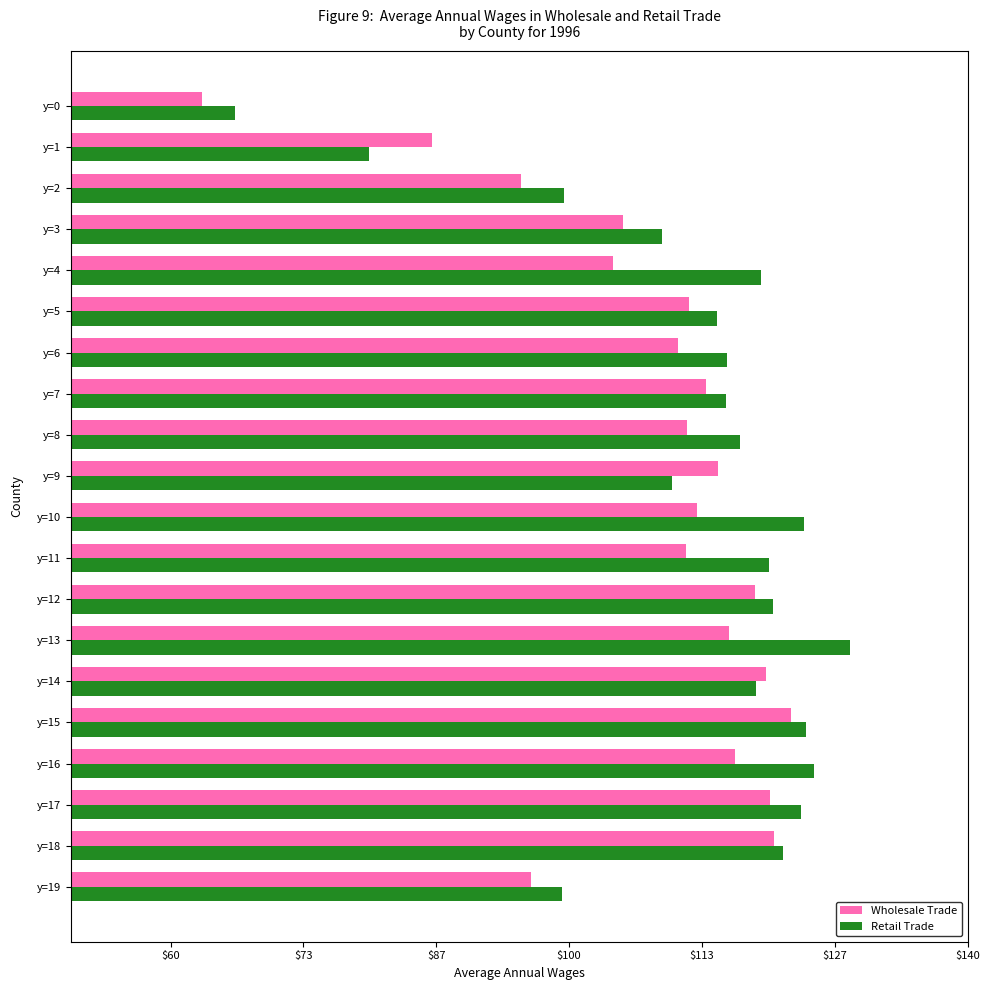

What is the difference between the maximum and second lowest values in the Retail Trade series?

48.3